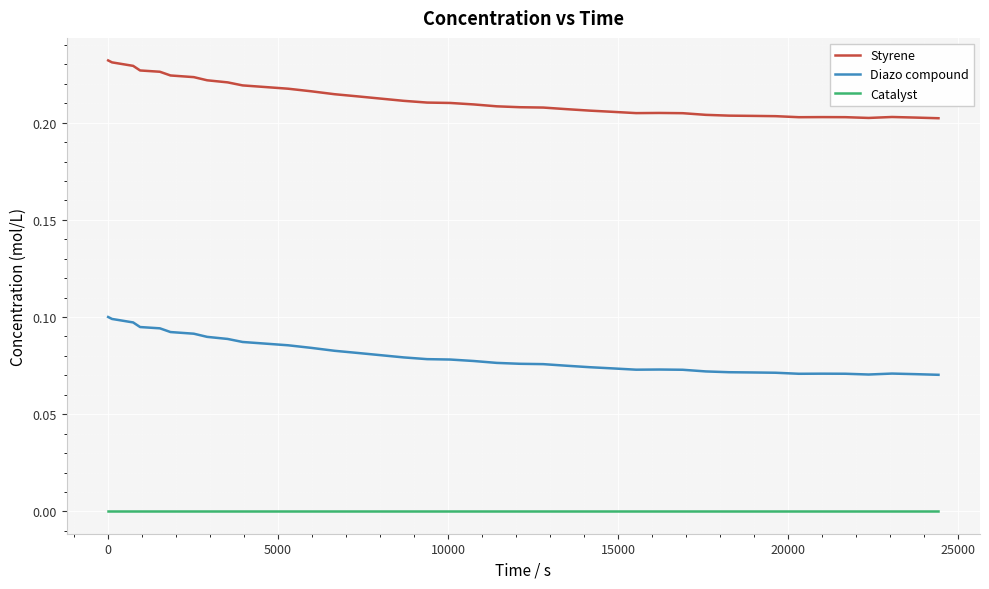

List the series in order of their peak value, lowest first.

Catalyst, Diazo compound, Styrene